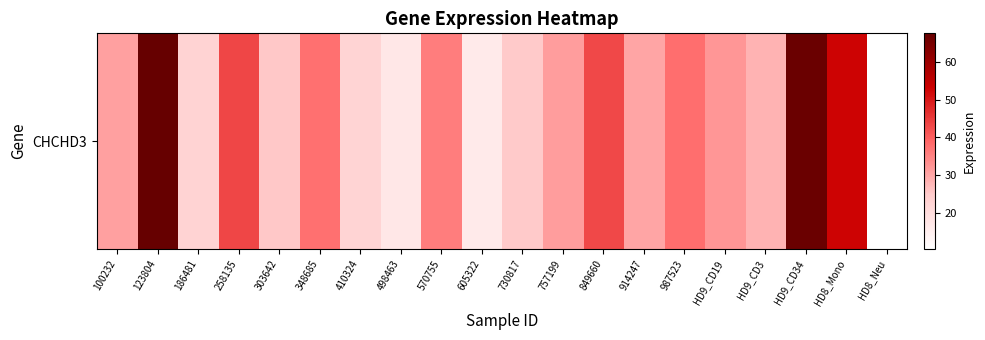

Is it true that the value at 100232 is 11.0?

False